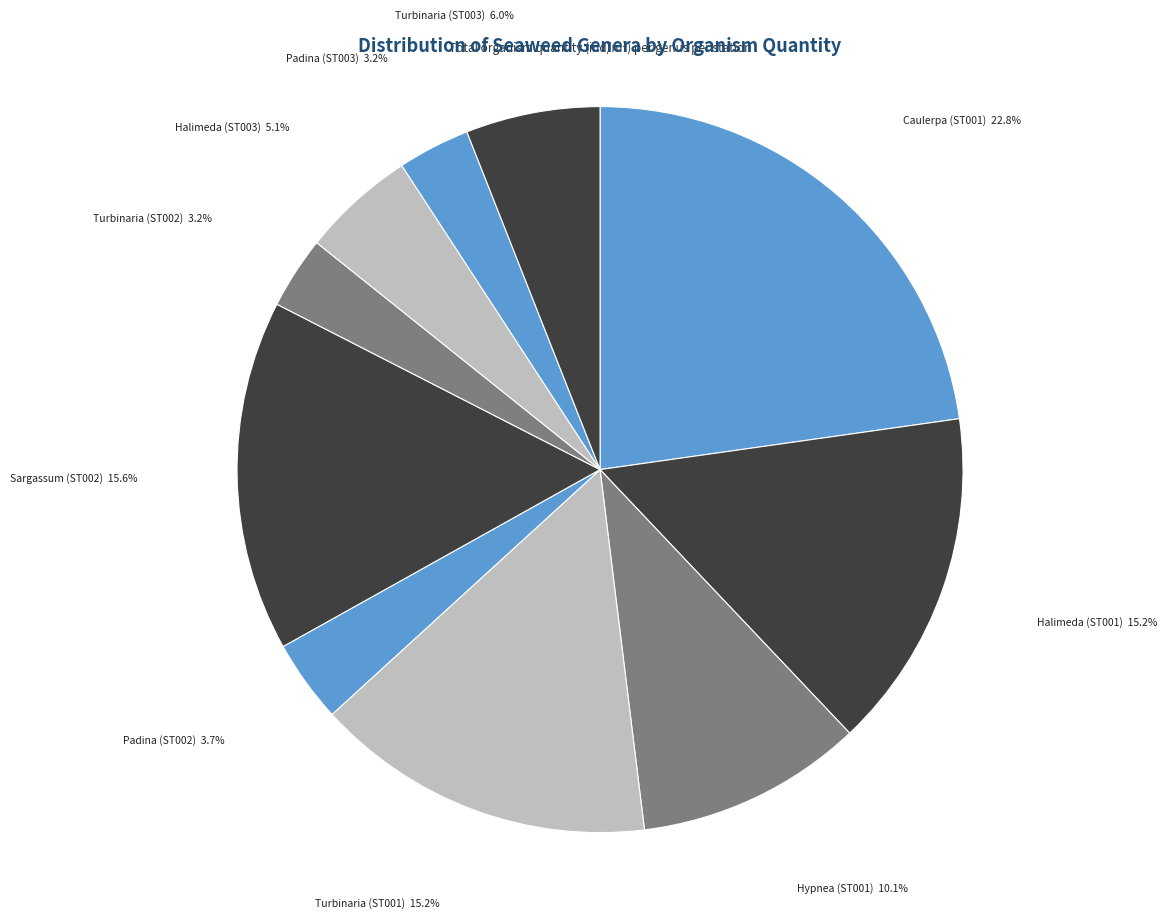

Rank the categories by value from highest to lowest.

Caulerpa (ST001), Sargassum (ST002), Halimeda (ST001), Turbinaria (ST001), Hypnea (ST001), Turbinaria (ST003), Halimeda (ST003), Padina (ST002), Turbinaria (ST002), Padina (ST003)